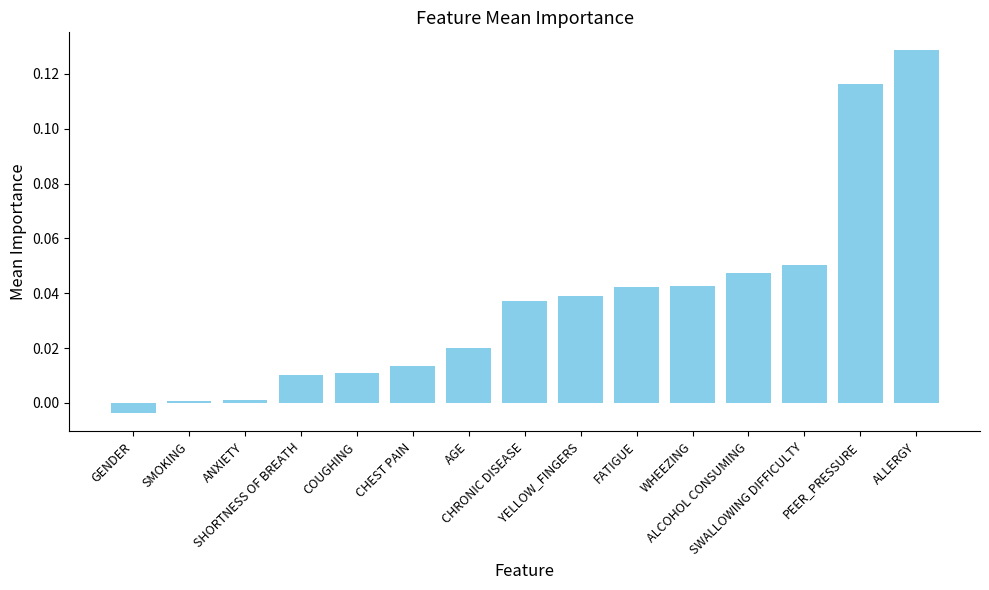

What position from the left is SWALLOWING DIFFICULTY?

13